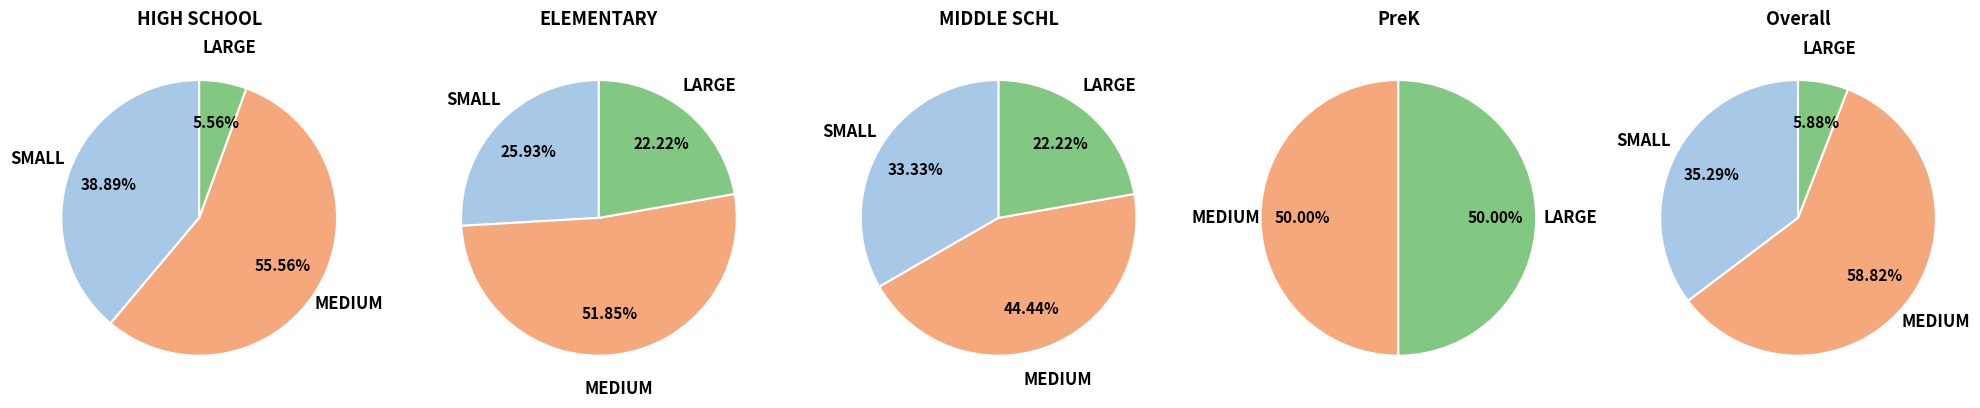

Which slice represents more than half of the pie?

MEDIUM